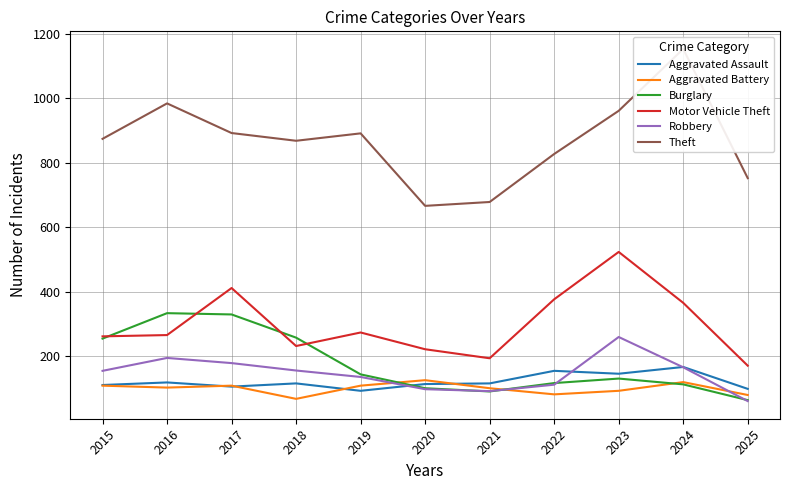

Which has a higher value, 2016 or 2017?

2016